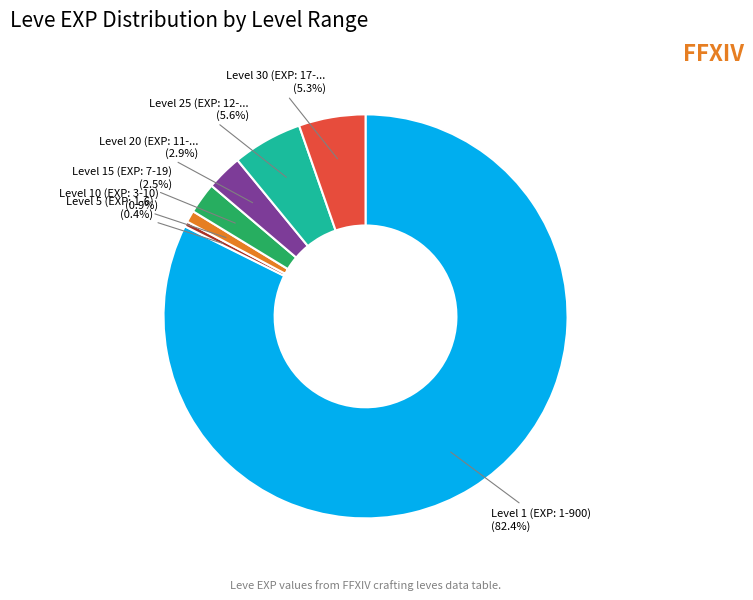

Is there any slice that represents more than half of the pie?

Yes